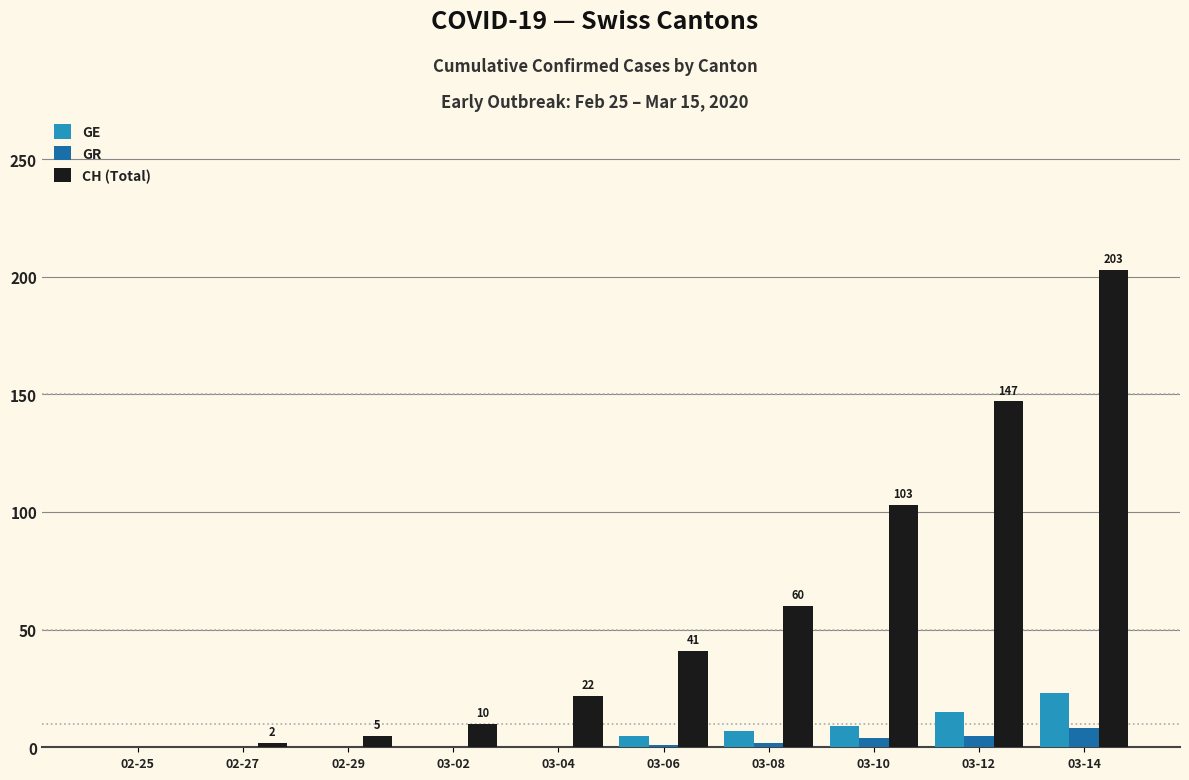

At which category does the chart reach its peak across all series?

03-14